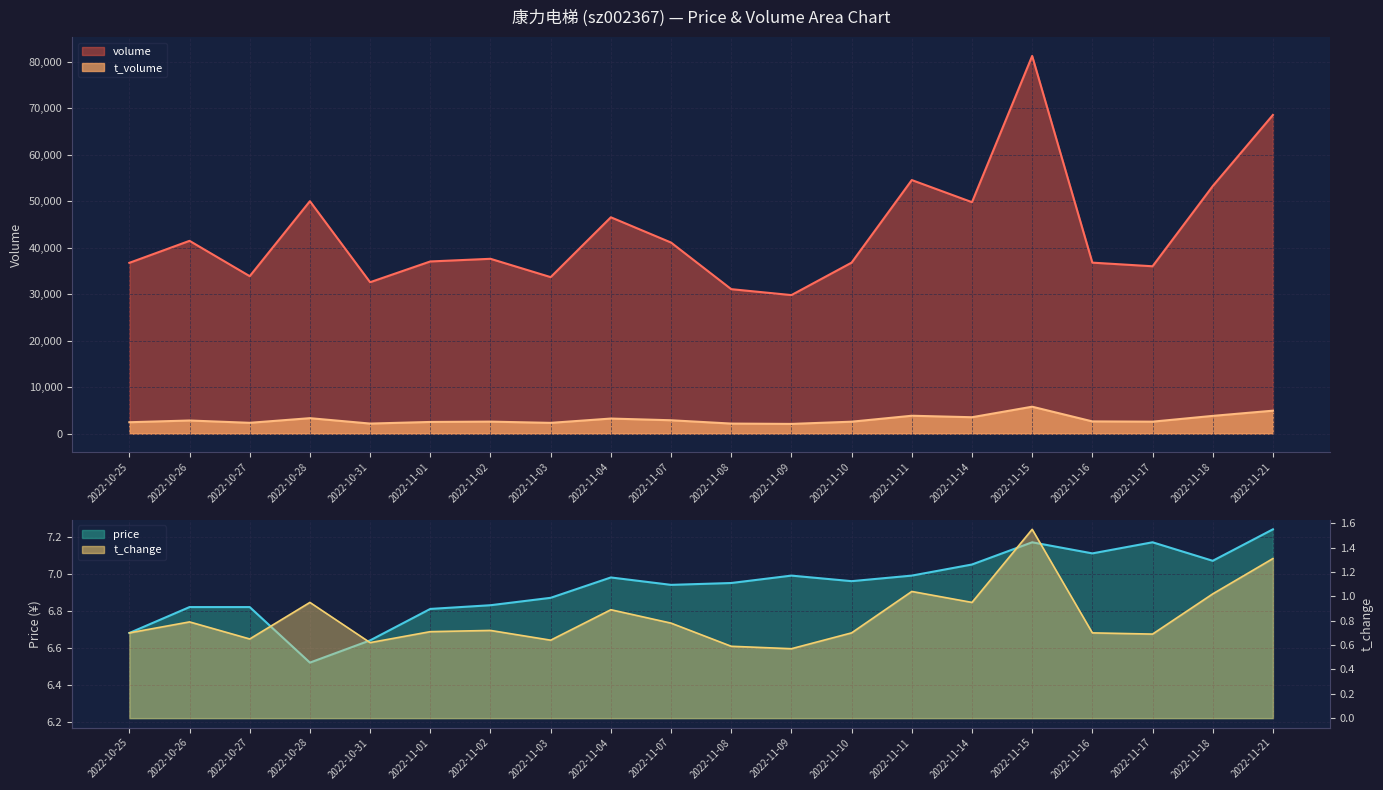

At which label is price closest to 6?

2022-10-28